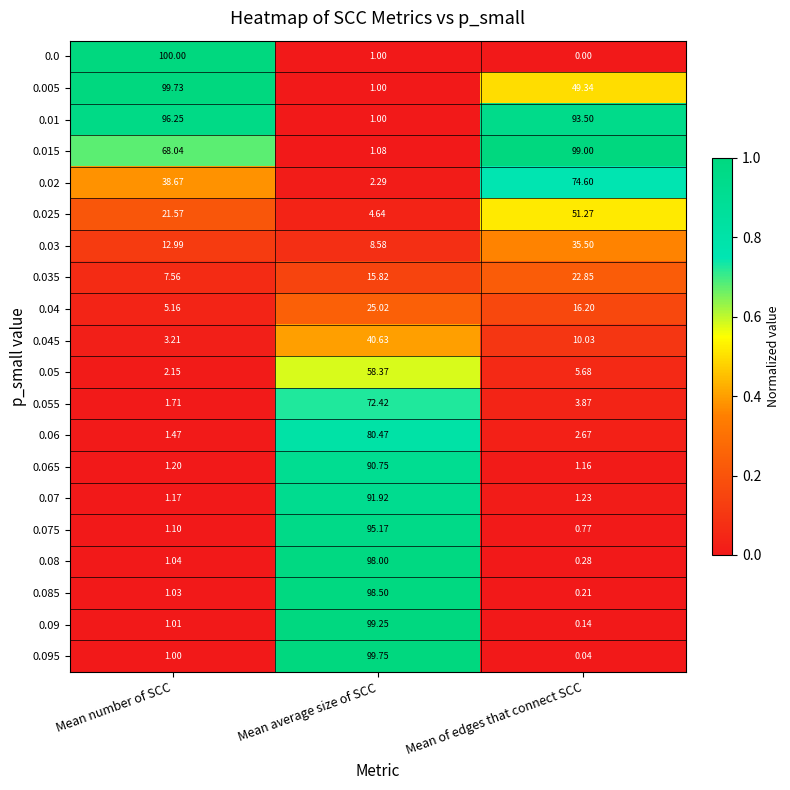

At which category does the chart reach its peak across all series?

Mean number of SCC